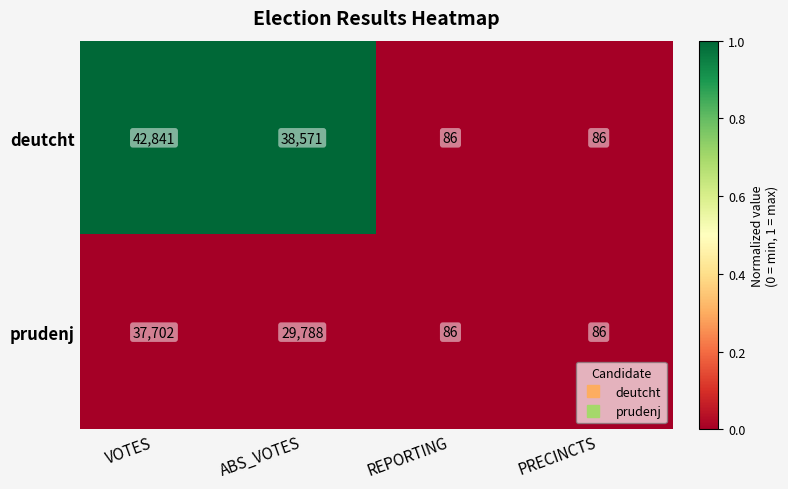

How many series are shown in this chart?

2